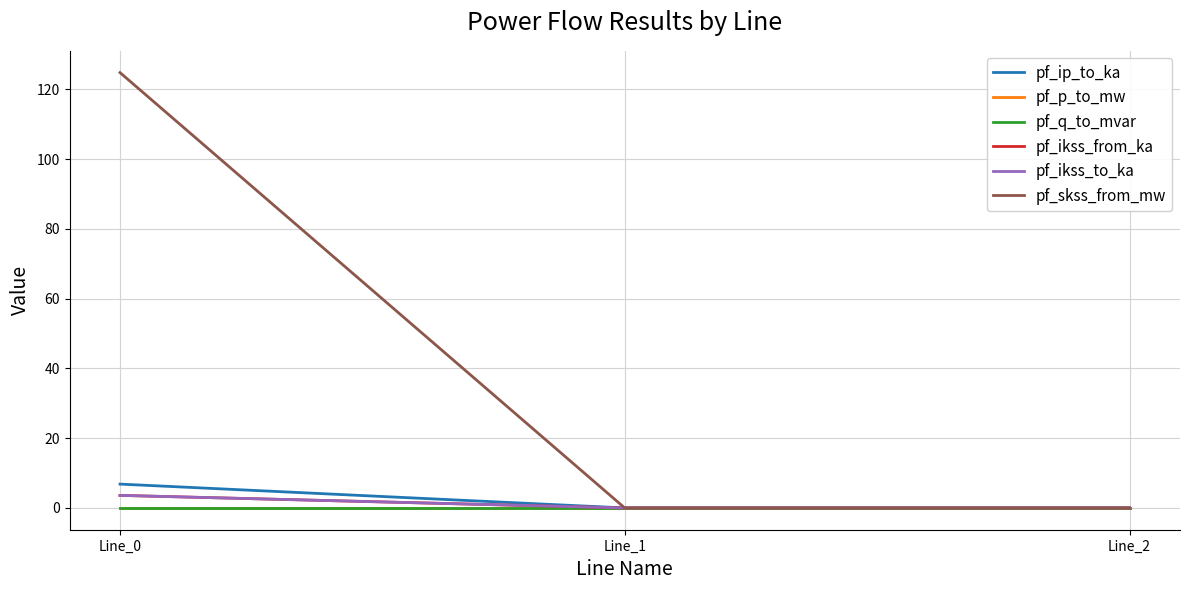

The pf_p_to_mw series shows -0.0 at Line_0. True or false?

False